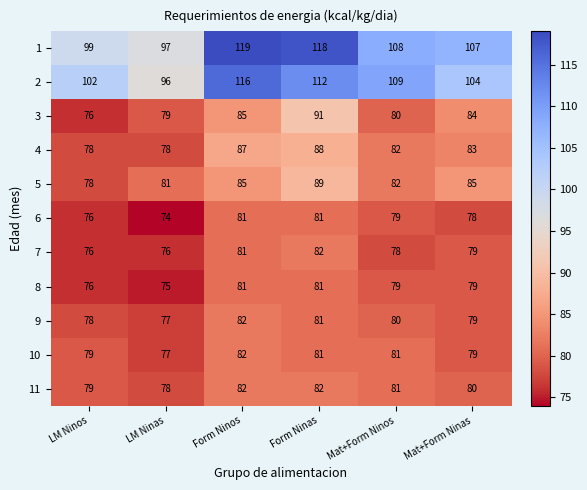

Rank the categories by 2 value from lowest to highest.

LM Ninas, LM Ninos, Mat+Form Ninas, Mat+Form Ninos, Form Ninas, Form Ninos